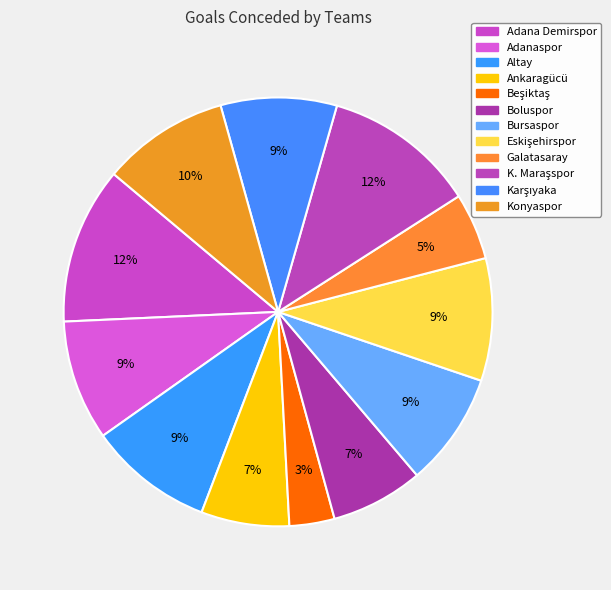

What is the change in value from Bursaspor to Konyaspor?

+6